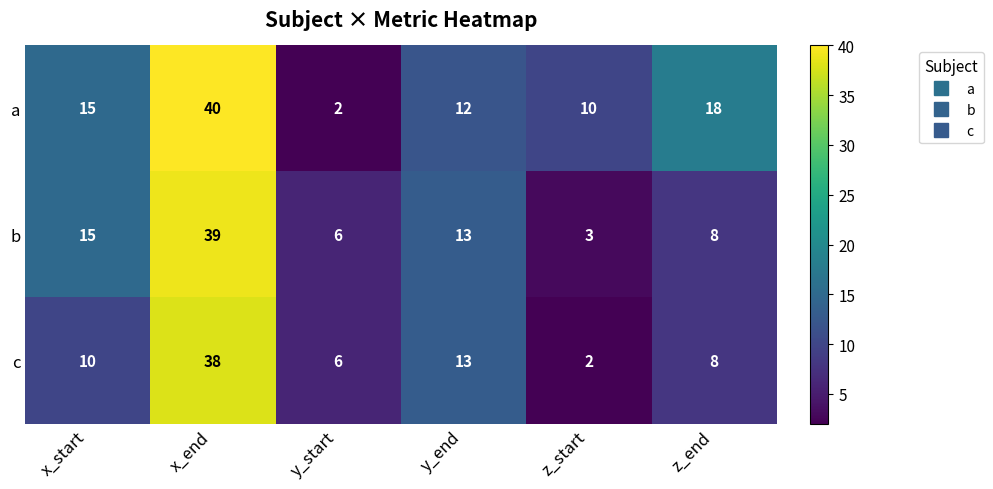

At which label is b closest to 21?

x_start